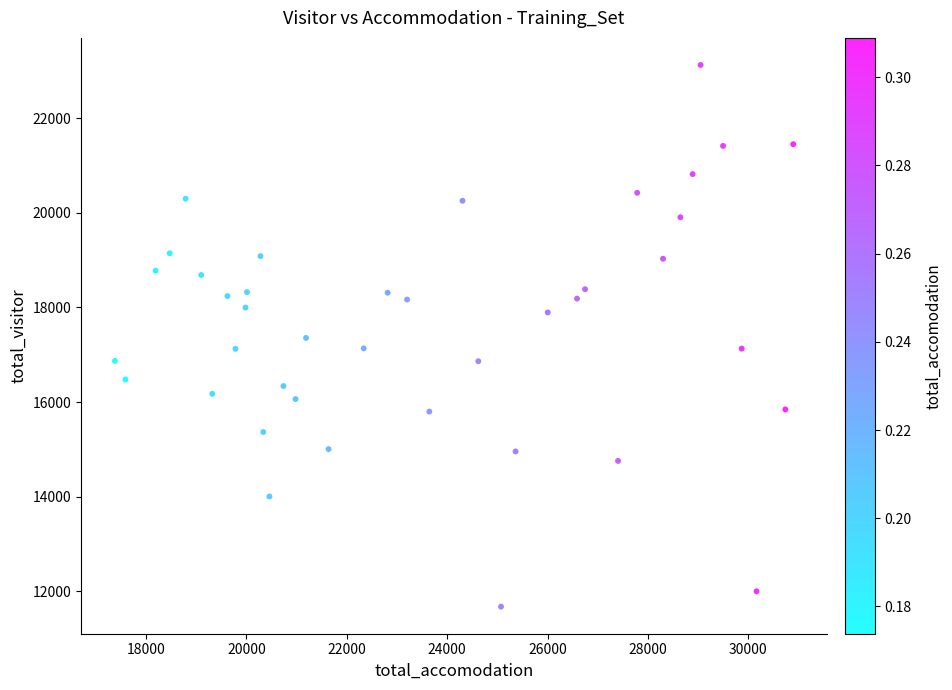

What is the range of X values (max minus min)?

13511